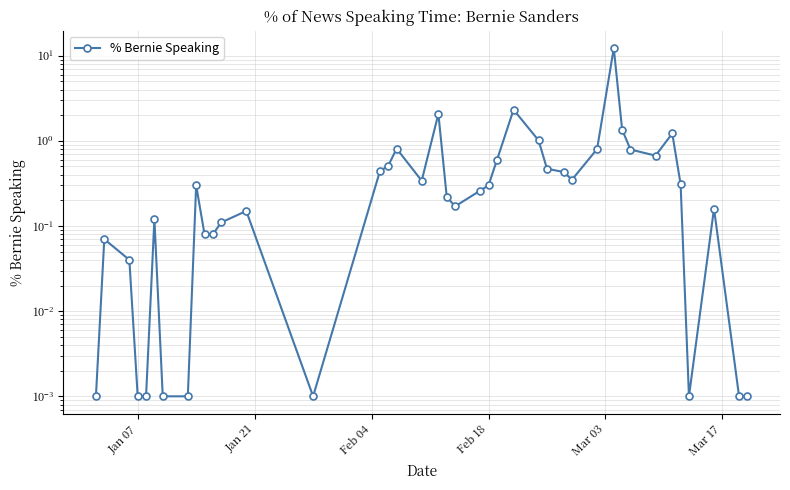

What is the sum of all values?

28.8